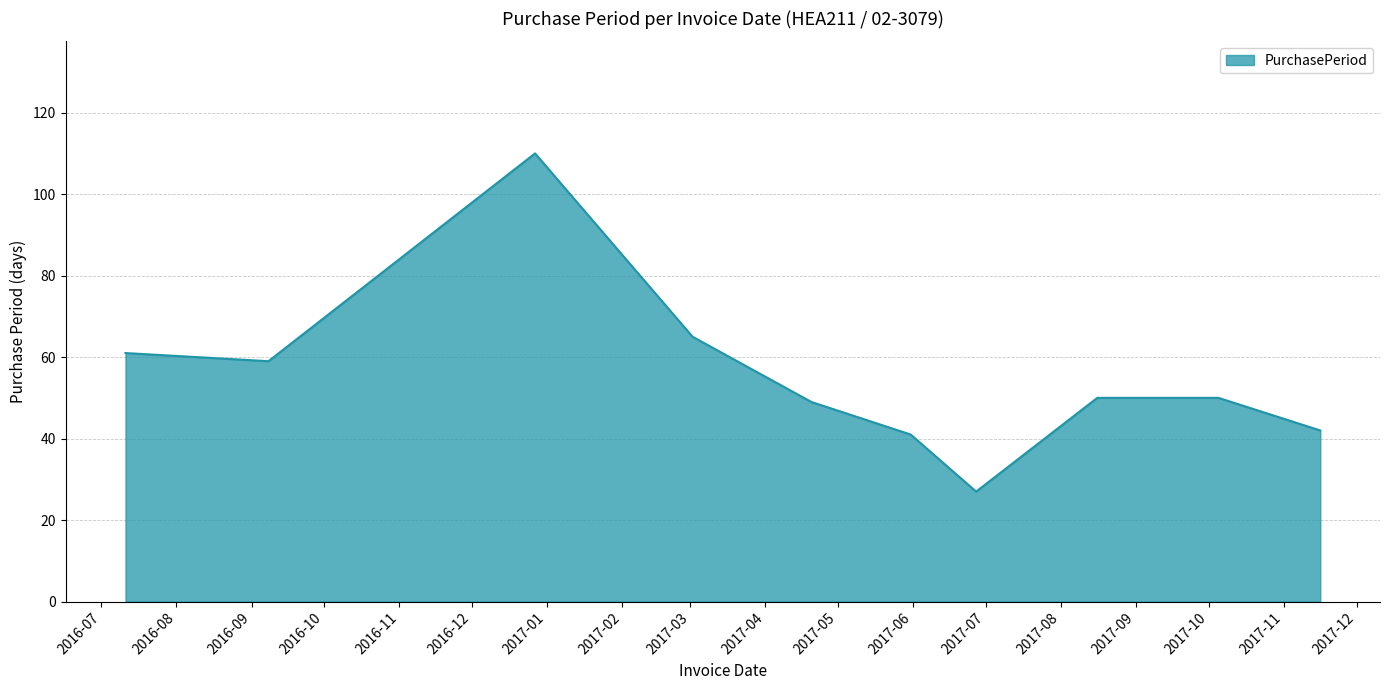

What is the maximum value shown in the chart?

110